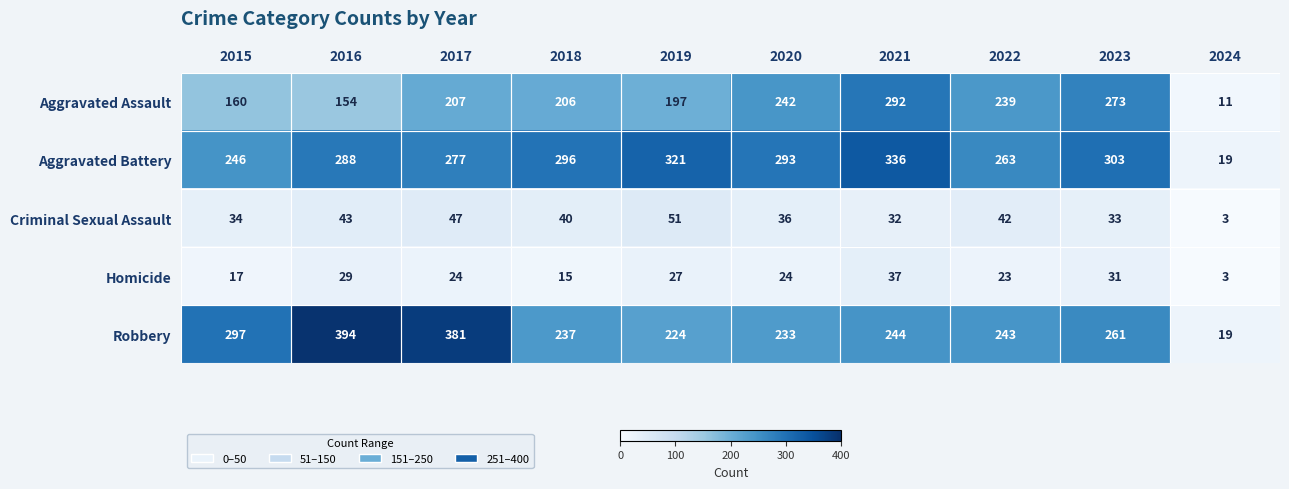

What is the total value across all series at 2019?

820